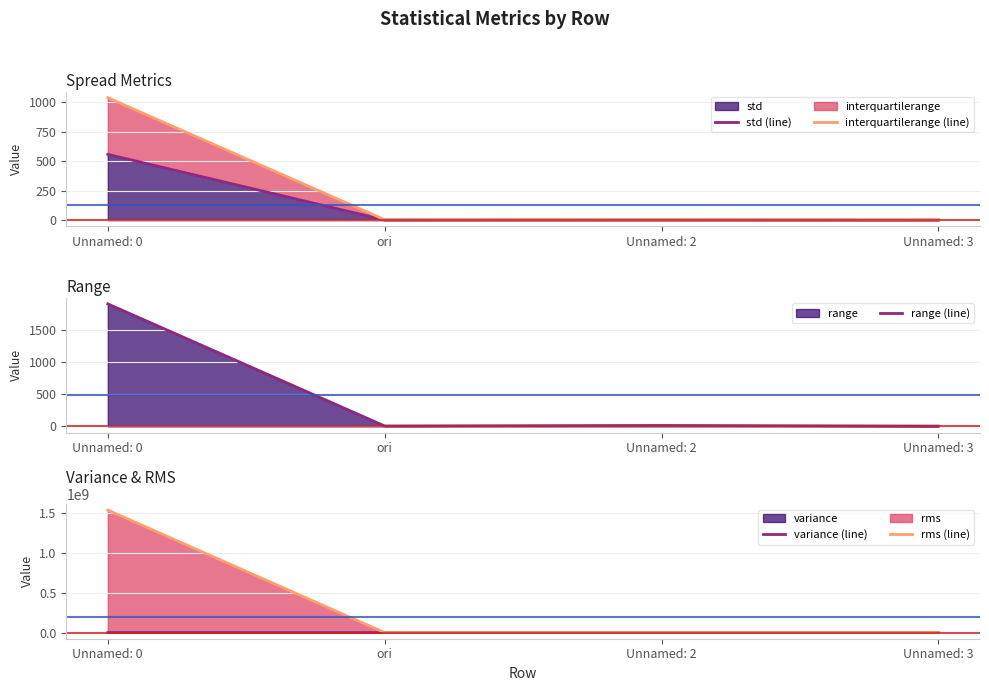

Reading right to left, list all the values displayed in this chart.

std (line): Unnamed: 3=1.2	Unnamed: 2=2.6	ori=1.8	Unnamed: 0=557.0
interquartilerange (line): Unnamed: 3=2.6	Unnamed: 2=4.4	ori=3.9	Unnamed: 0=1036.7
range (line): Unnamed: 3=4.3	Unnamed: 2=14.5	ori=6.6	Unnamed: 0=1897.0
variance (line): Unnamed: 3=1.5	Unnamed: 2=6.9	ori=3.3	Unnamed: 0=310200.2
rms (line): Unnamed: 3=7.6	Unnamed: 2=19.7	ori=200.6	Unnamed: 0=1538960401.6